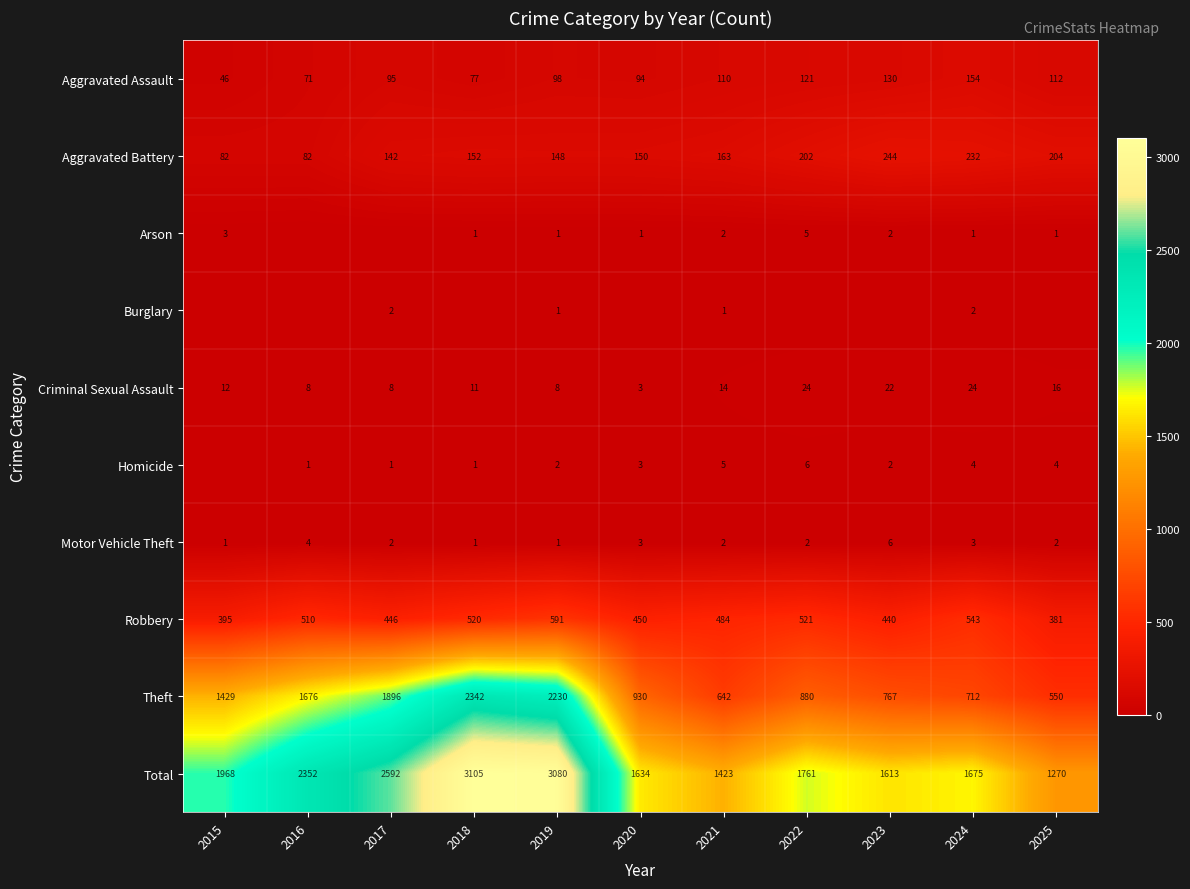

Rank the series at 2024 from highest to lowest value.

Total, Theft, Robbery, Aggravated Battery, Aggravated Assault, Criminal Sexual Assault, Homicide, Motor Vehicle Theft, Burglary, Arson